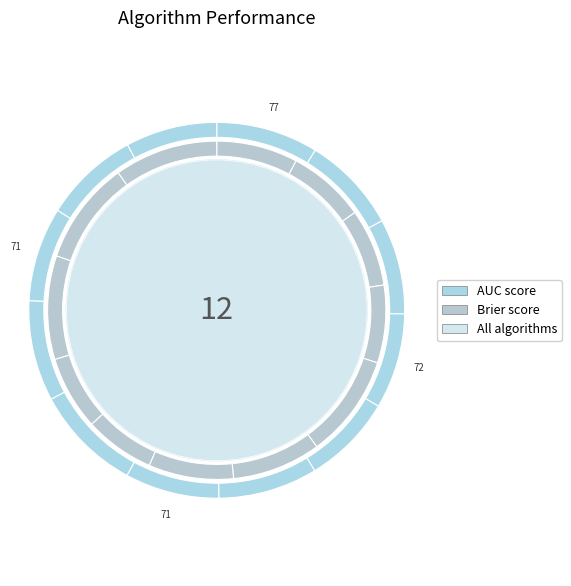

To the nearest percent, what is the average slice percentage?

8%